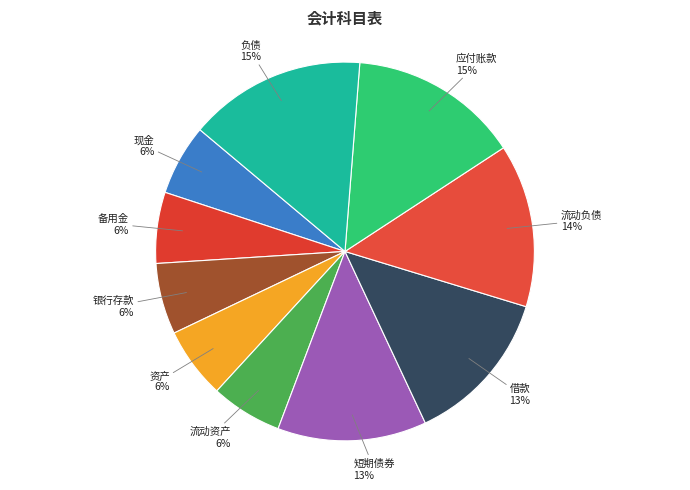

To the nearest percent, what is the combined percentage of 现金 and 借款?

19%